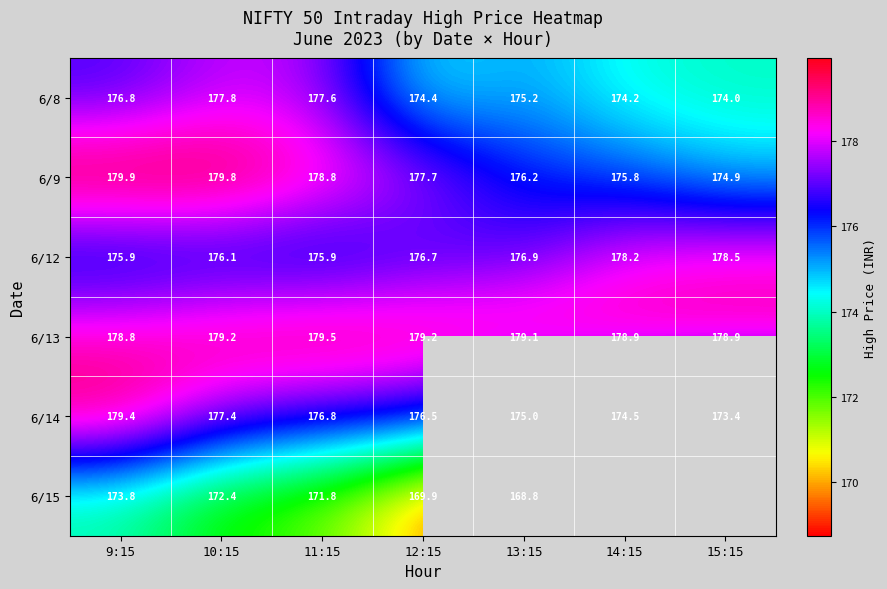

Is the value of 6/13 at 9:15 greater than the value of 6/8 at 10:15?

Yes